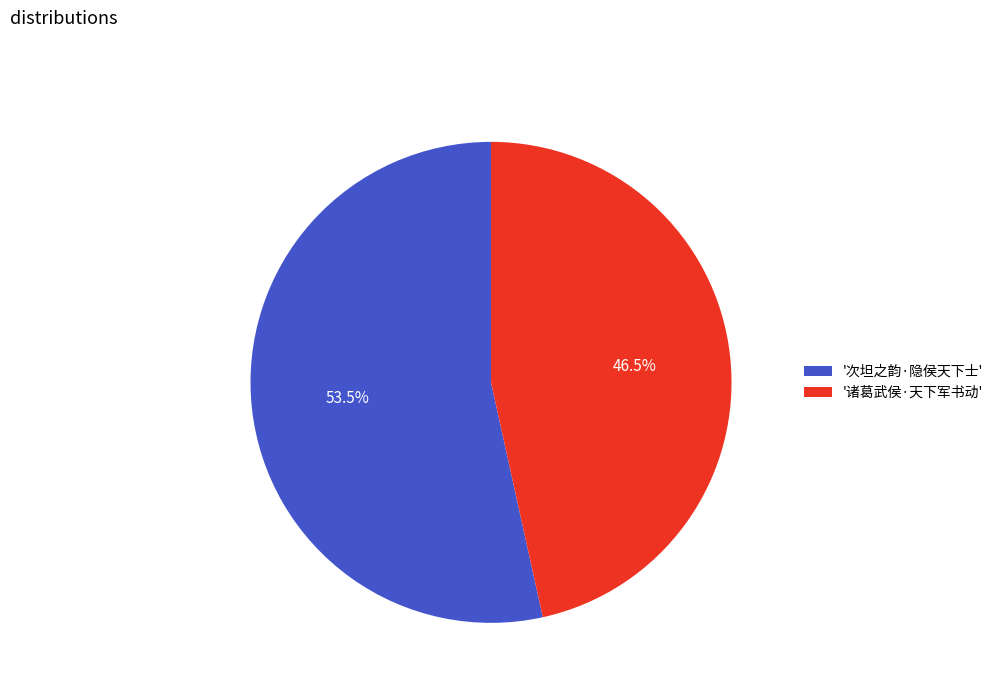

Does any single category account for the majority?

Yes